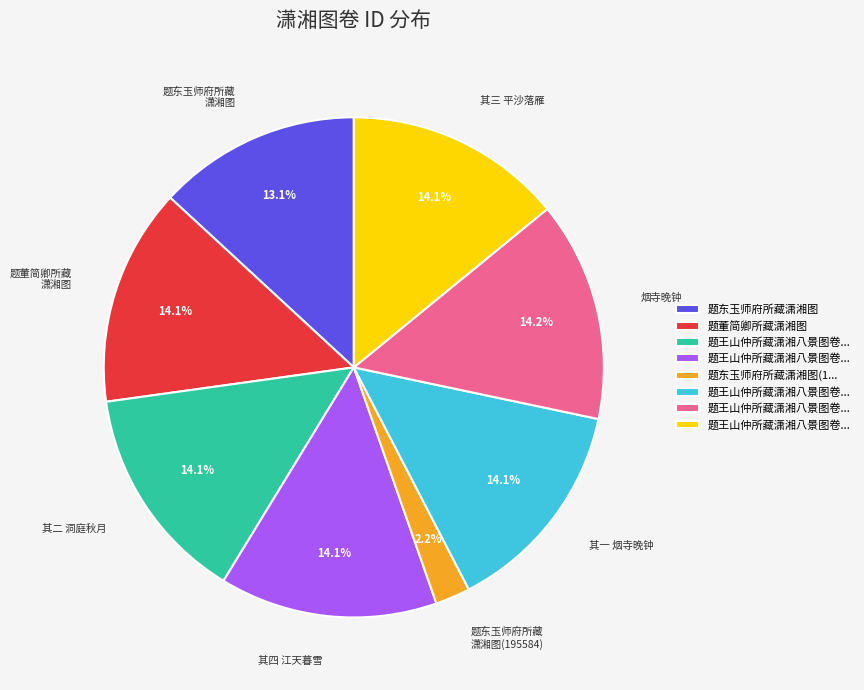

What is the total percentage of 其二 洞庭秋月 and 题董简卿所藏 潇湘图?

28.2%